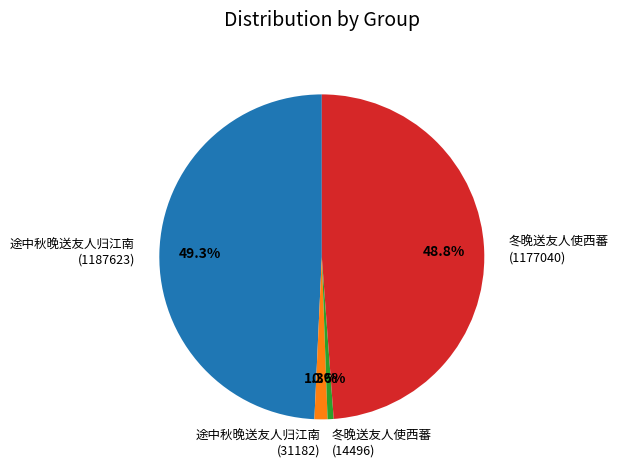

Approximately how many times larger is the value at 冬晚送友人使西蕃 (14496) compared to 途中秋晚送友人归江南 (31182)?

0.5